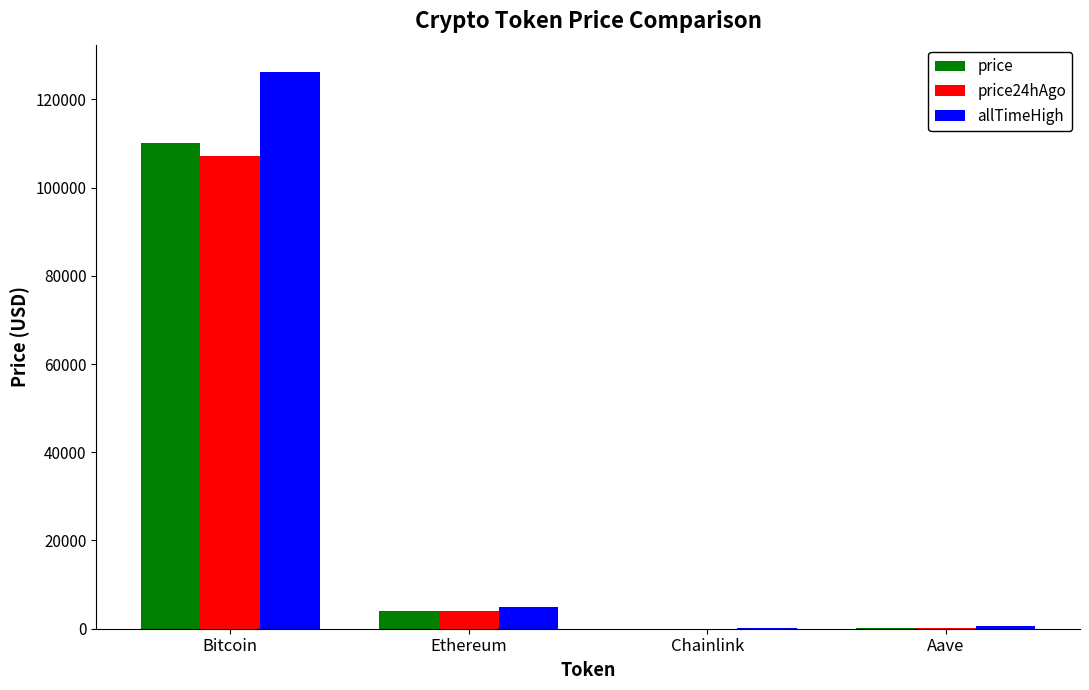

At which category is the sum across all series the highest?

Bitcoin